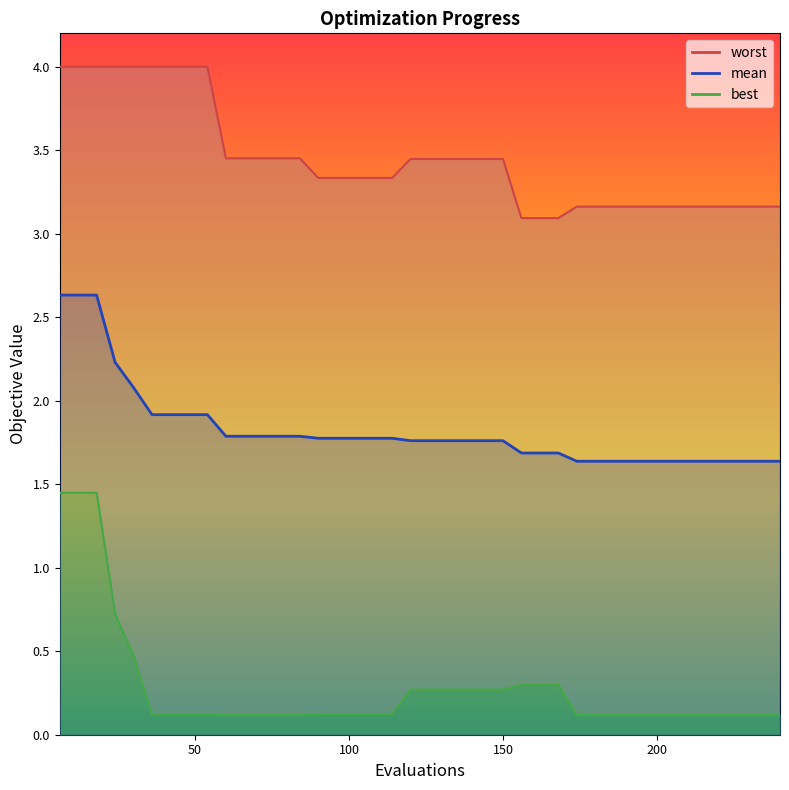

What is the spread (max minus min) of values at 198?

3.0